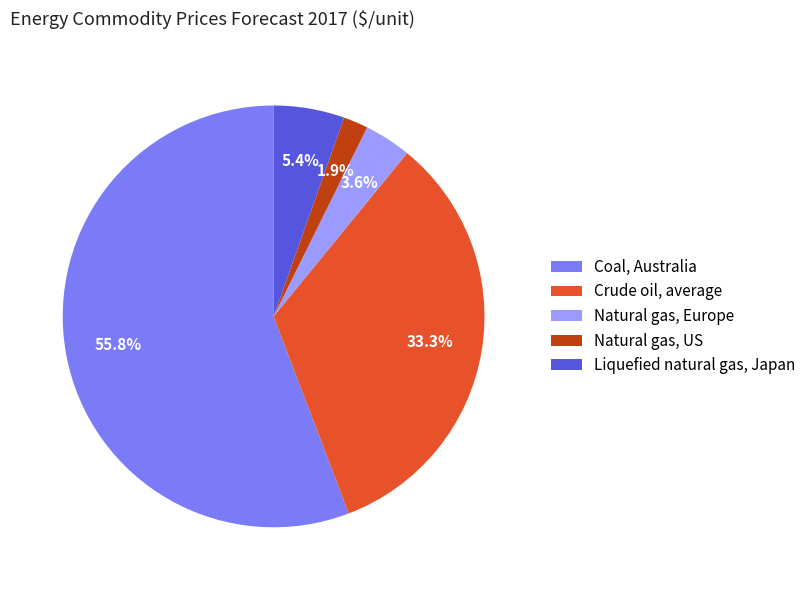

How many segments does this pie chart have?

5